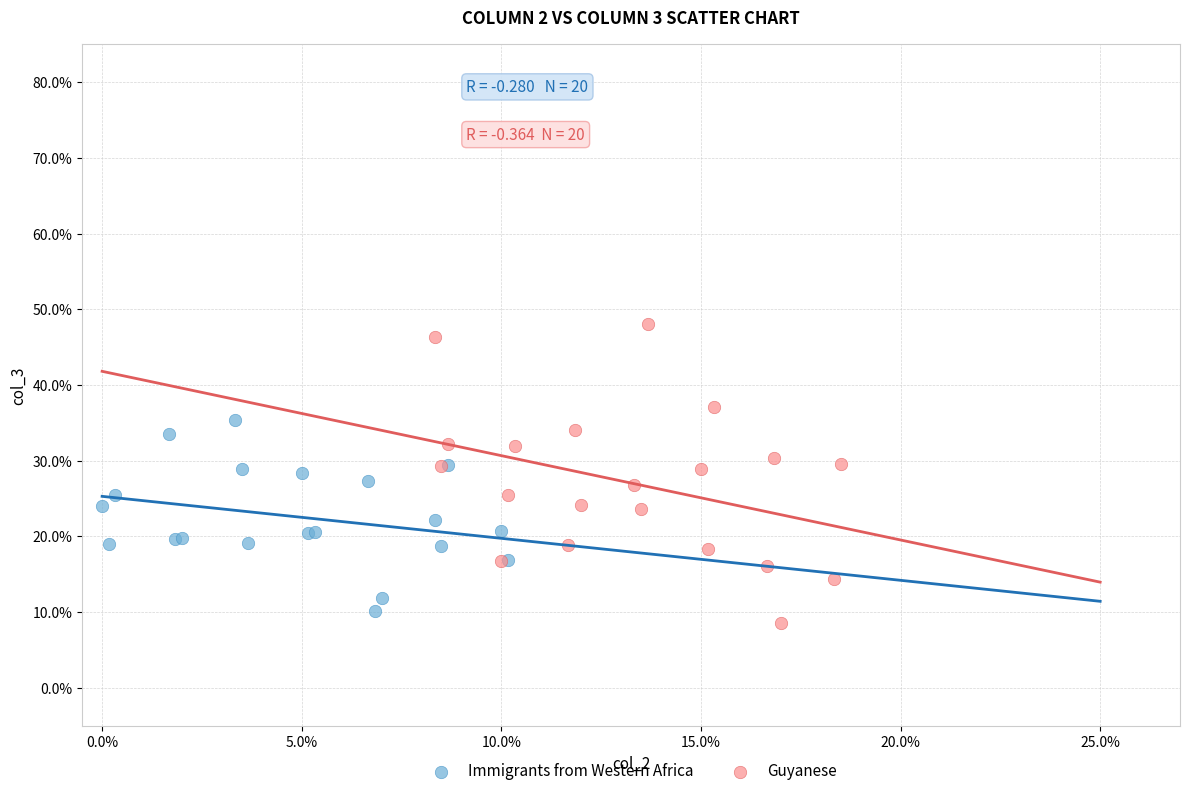

Which series reaches the maximum Y coordinate?

Guyanese